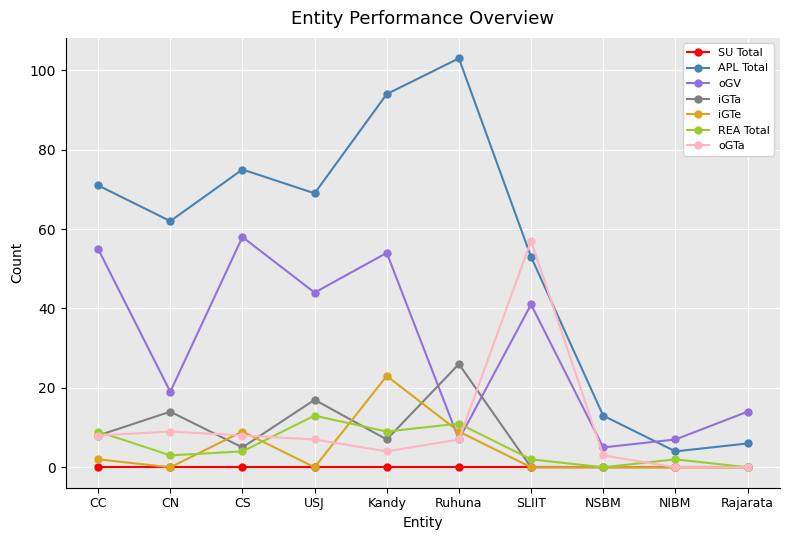

What is the approximate value of REA Total at CS?

4